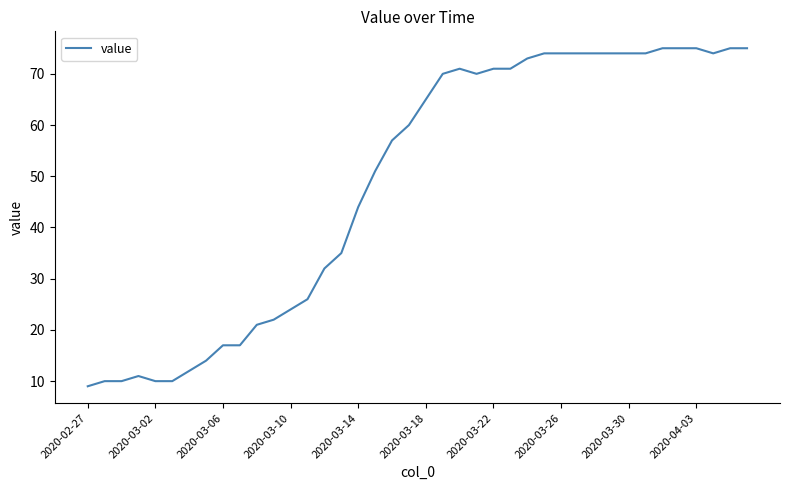

What is the difference between the maximum and minimum values?

66